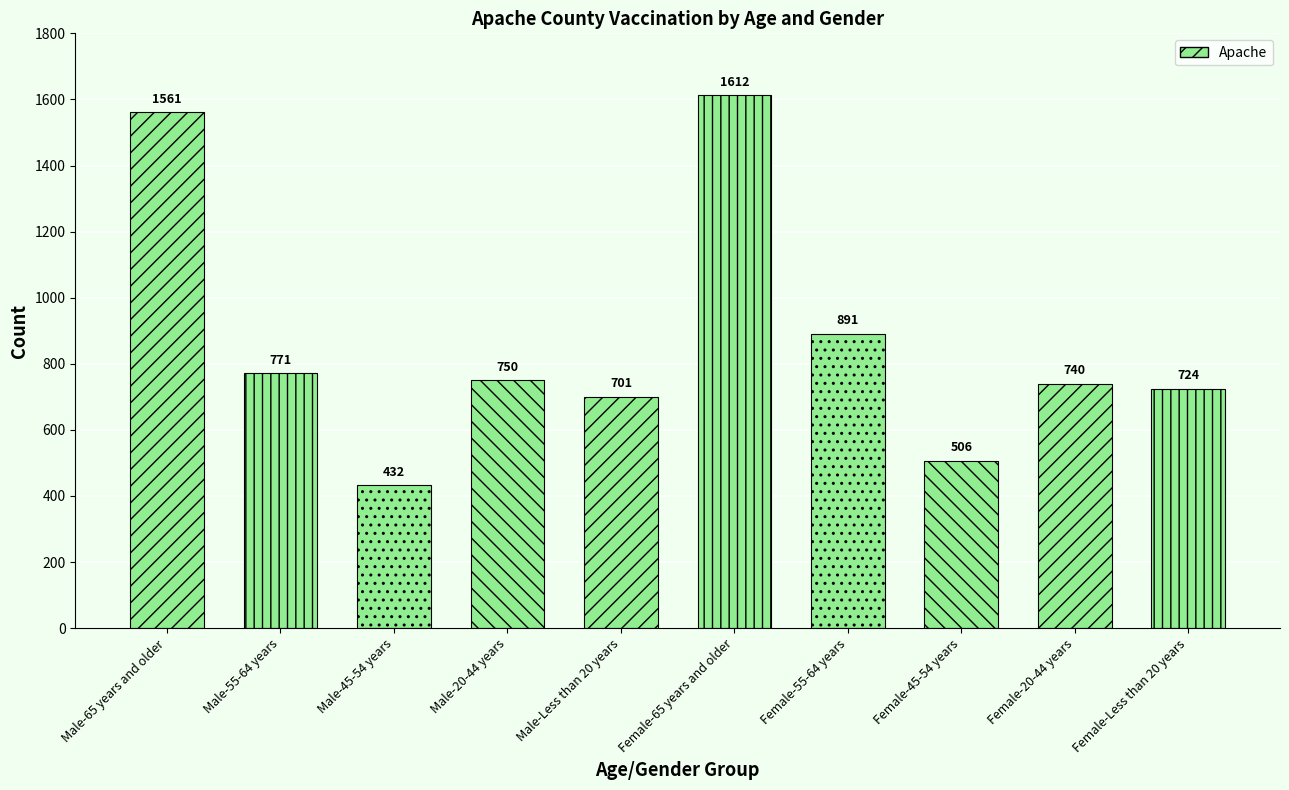

List the labels in order of value, smallest first.

Male-45-54 years, Female-45-54 years, Male-Less than 20 years, Female-Less than 20 years, Female-20-44 years, Male-20-44 years, Male-55-64 years, Female-55-64 years, Male-65 years and older, Female-65 years and older